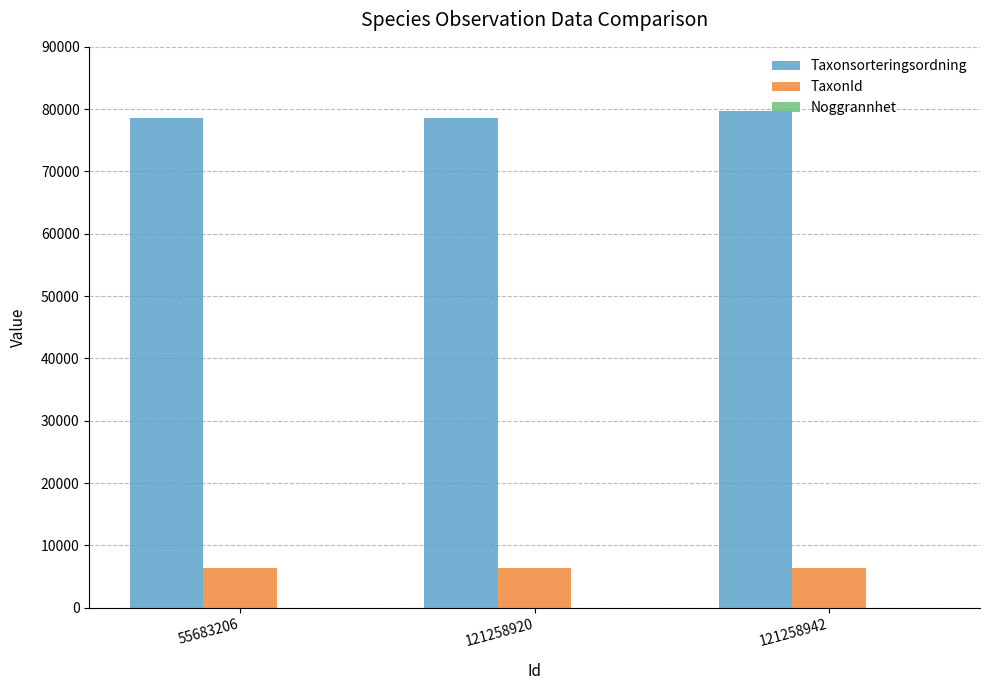

Are the bars horizontal?

No